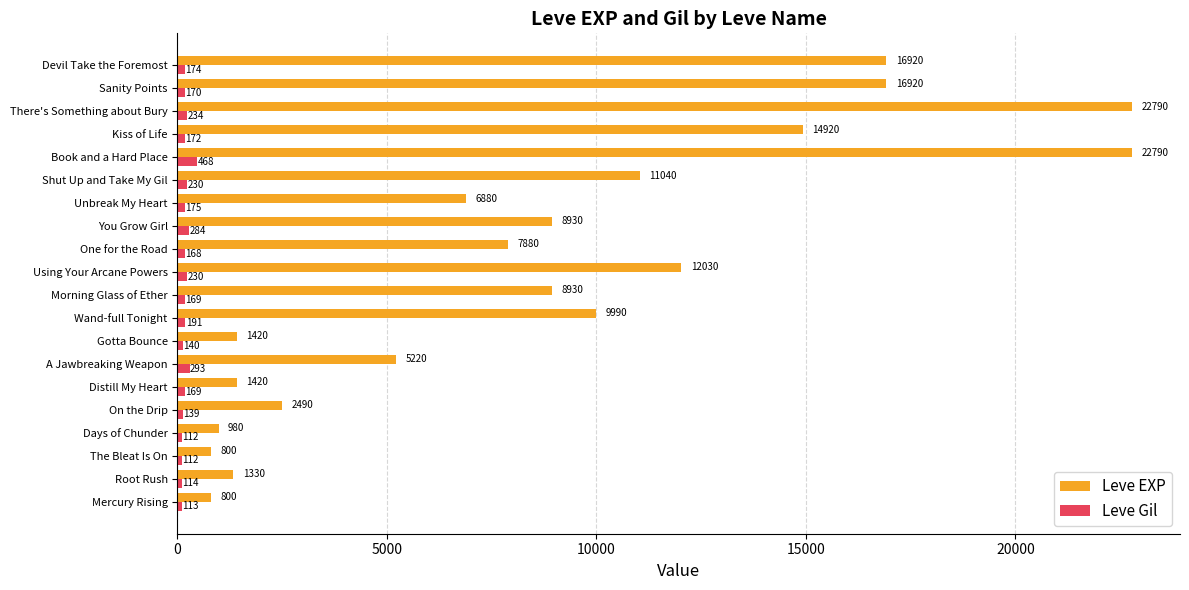

At which label does Leve Gil reach its peak?

Book and a Hard Place